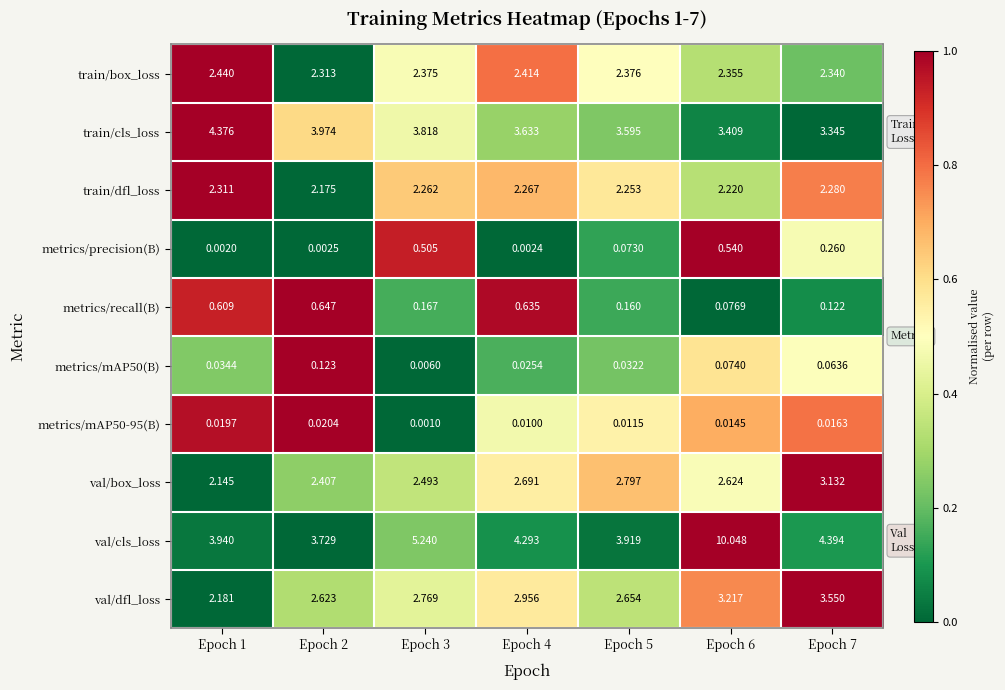

Which series changed the most between Epoch 4 and Epoch 7?

val/dfl_loss